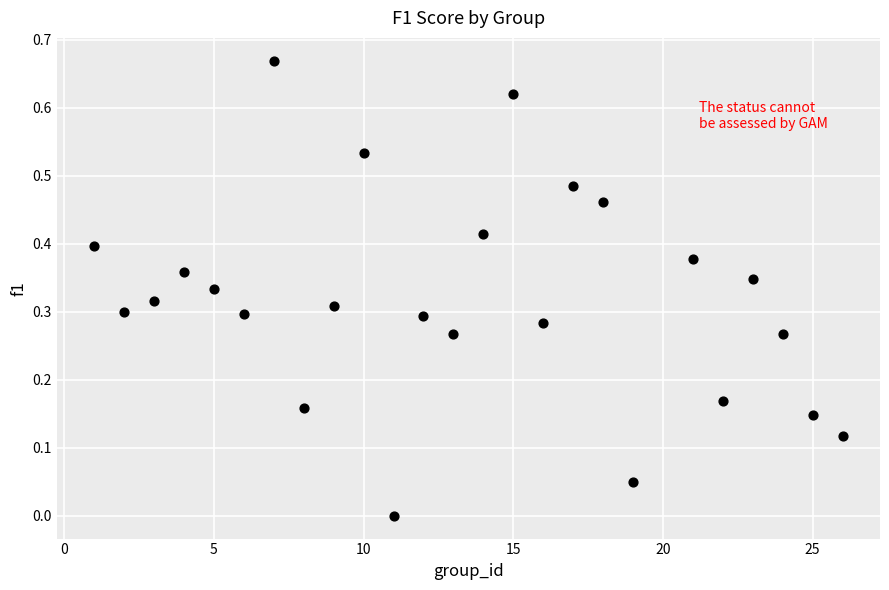

What is the range of X values (max minus min)?

25.0